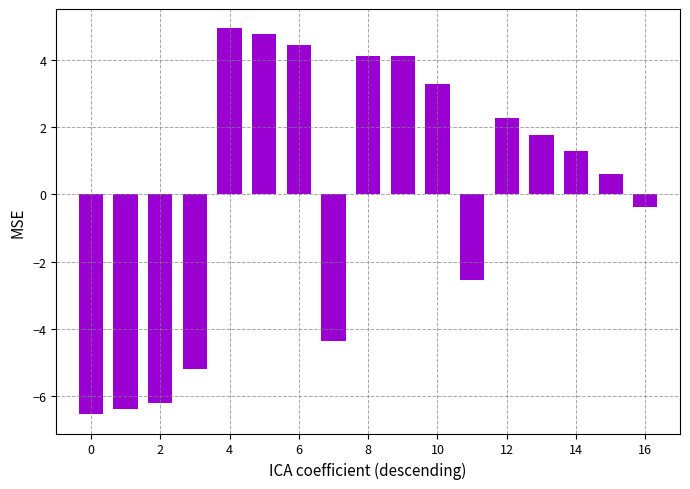

How many data points are less than 1?

8